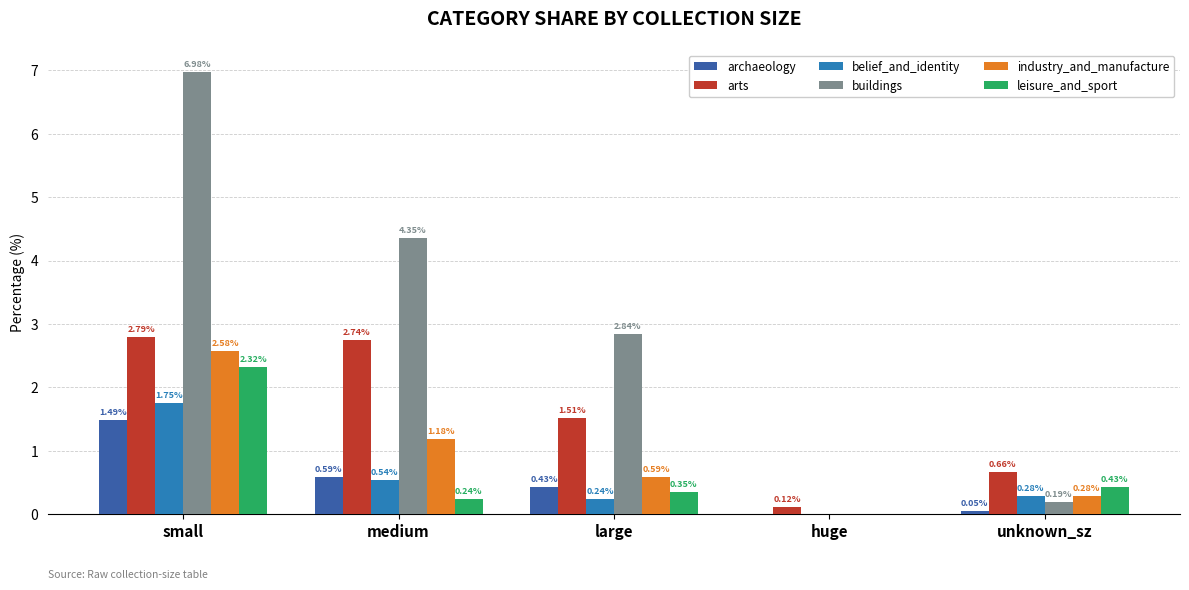

What is the highest value of the buildings series?

7.0